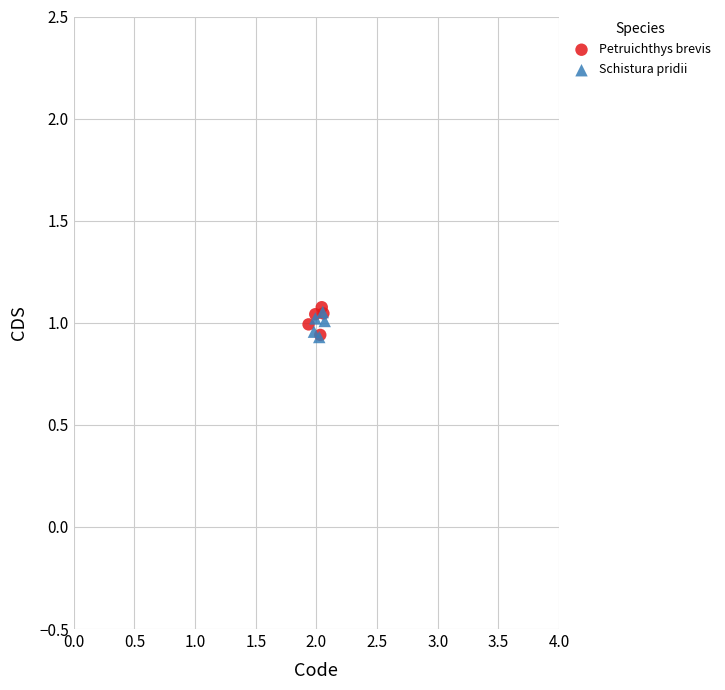

What are all the series names shown in the legend?

Petruichthys brevis, Schistura pridii